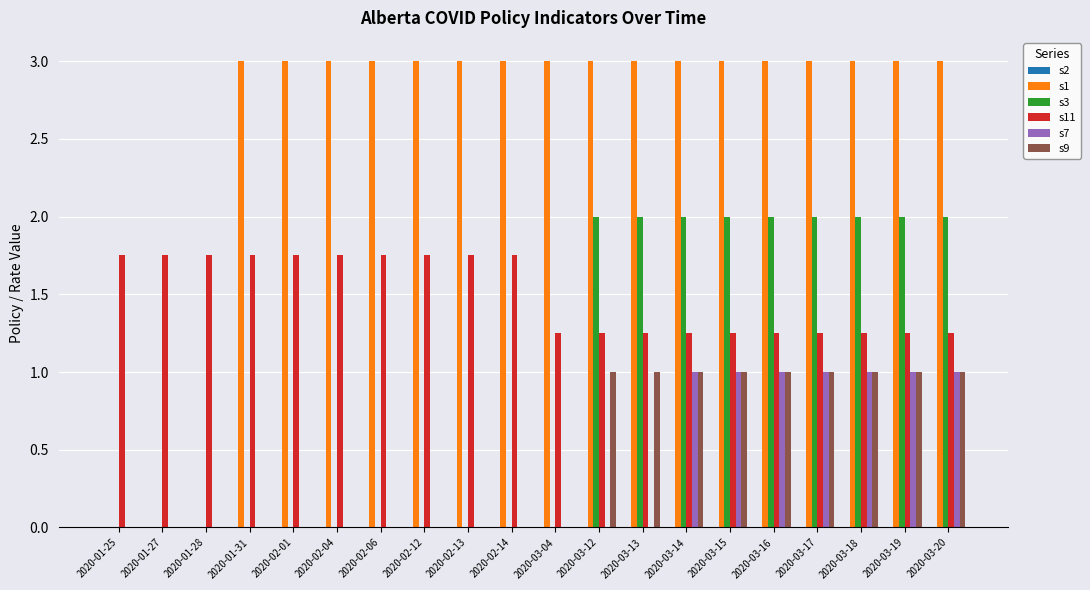

What is the highest value of the s9 series?

1.0